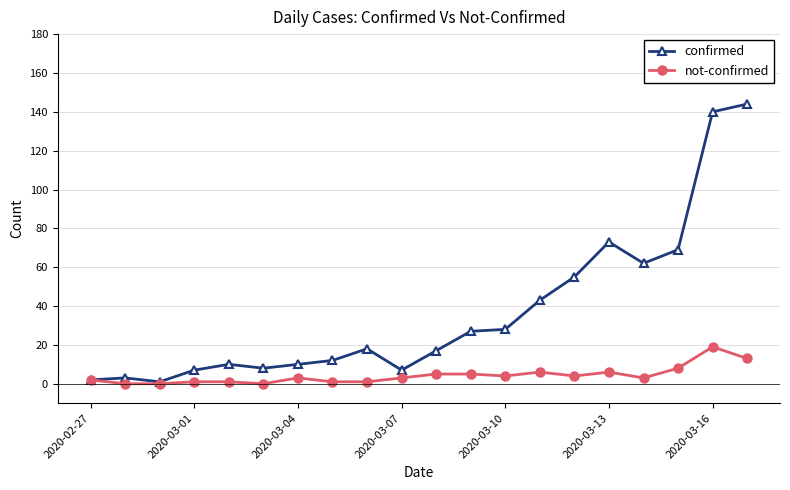

Which series has the largest total across all categories?

confirmed